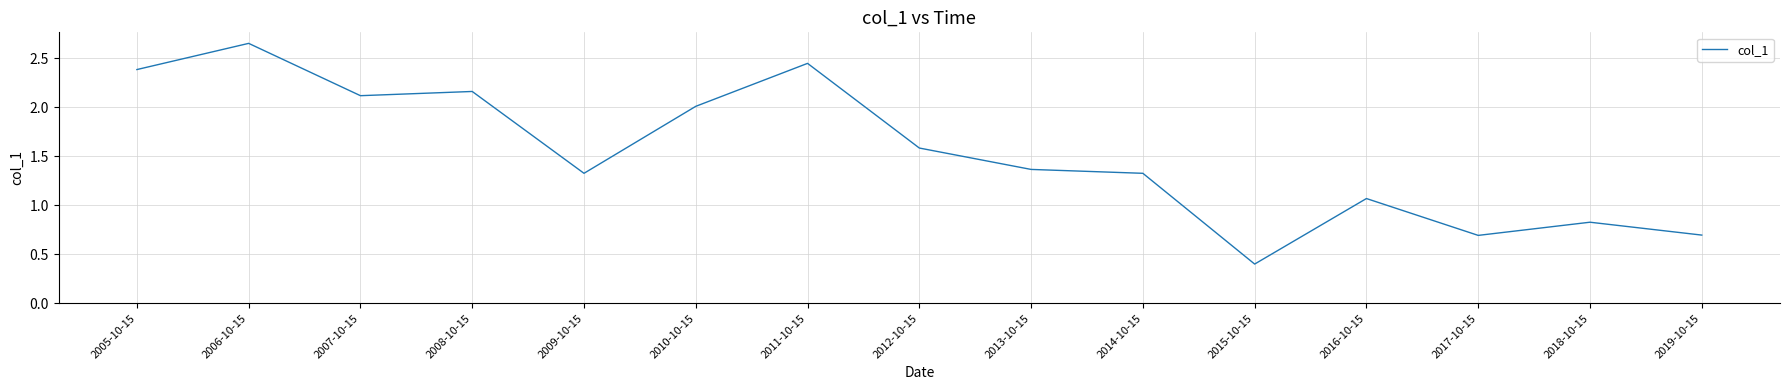

How many lines are shown in the chart?

1